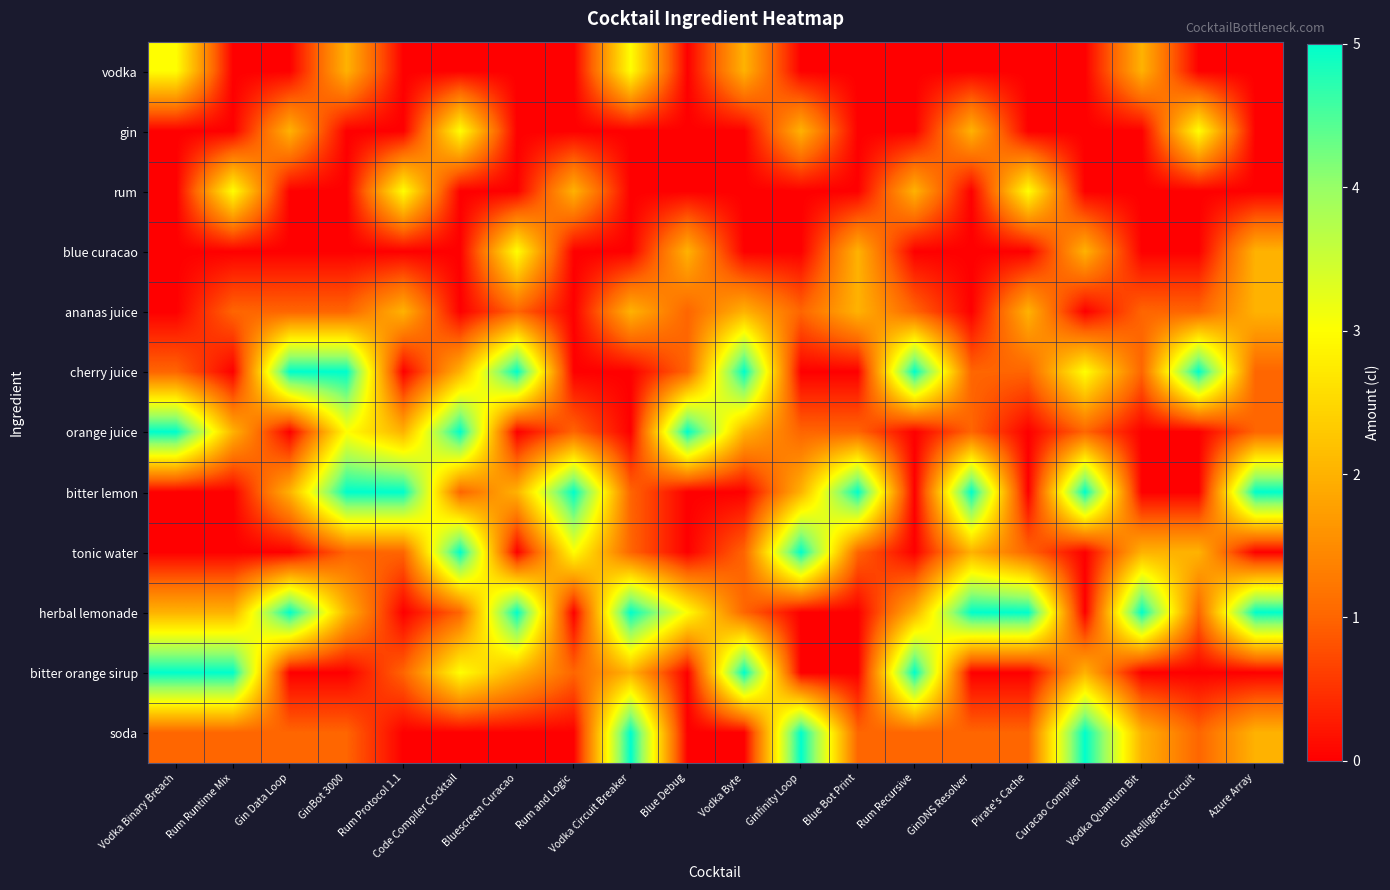

At which category does the chart reach its peak across all series?

Gin Data Loop